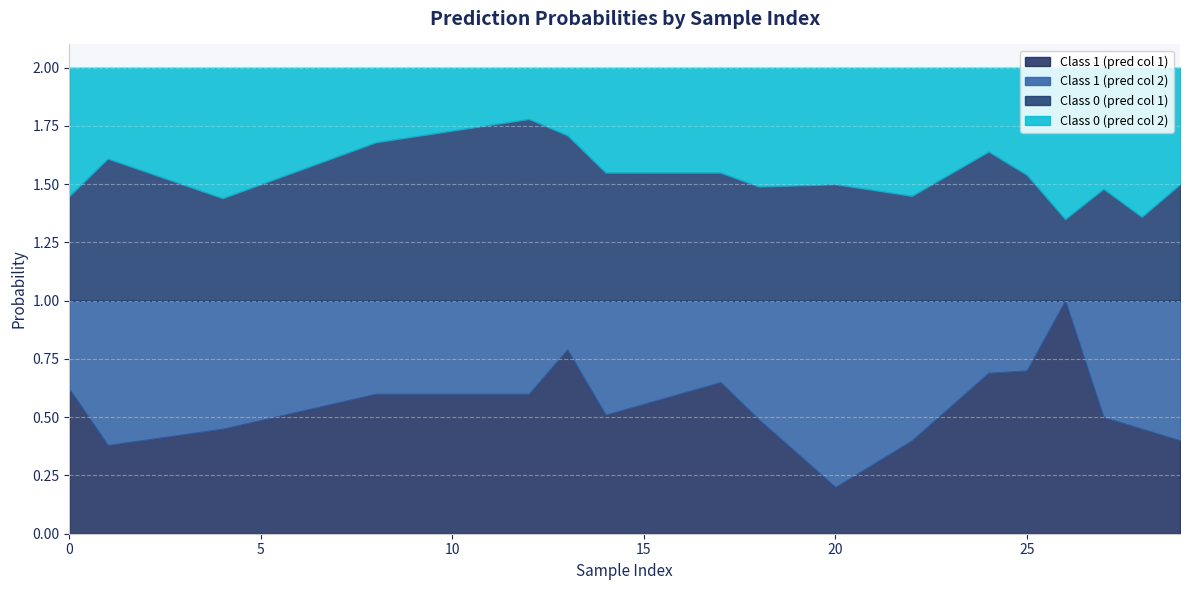

In Class 1 (pred col 1), how many points are lower than both neighbors (excluding endpoints)?

3